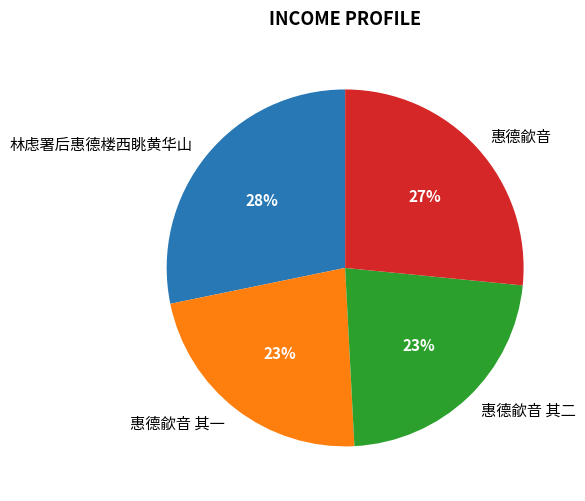

Between 惠德歈音 其一 and 林虑署后惠德楼西眺黄华山, which is larger?

林虑署后惠德楼西眺黄华山